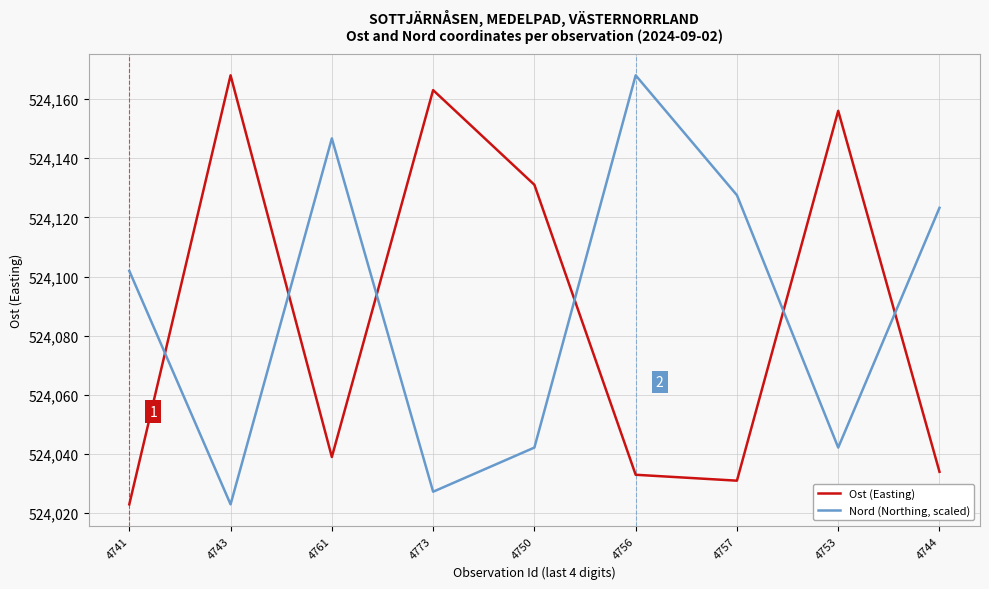

How many categories are shown in the chart?

9